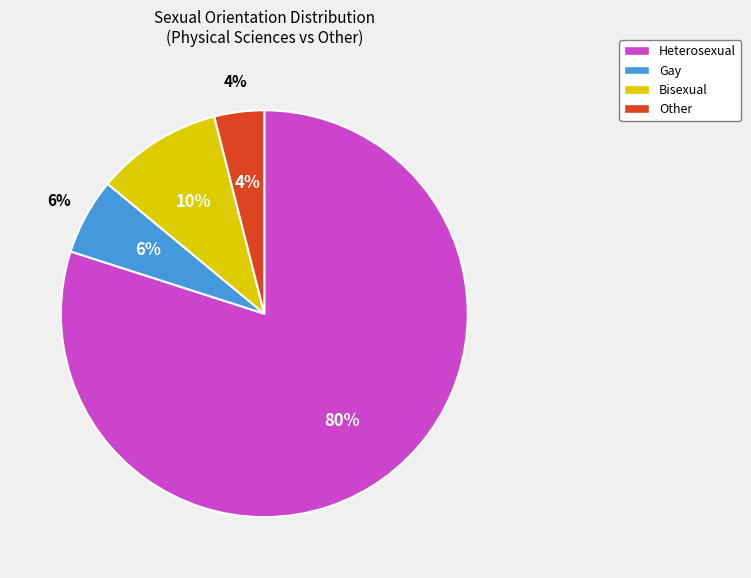

Between Gay and Heterosexual, which is larger?

Heterosexual